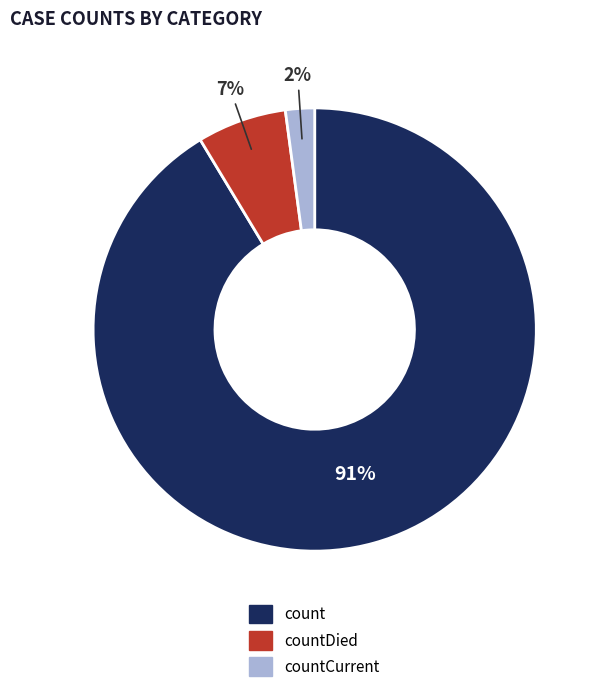

Is there any slice that represents more than half of the pie?

Yes